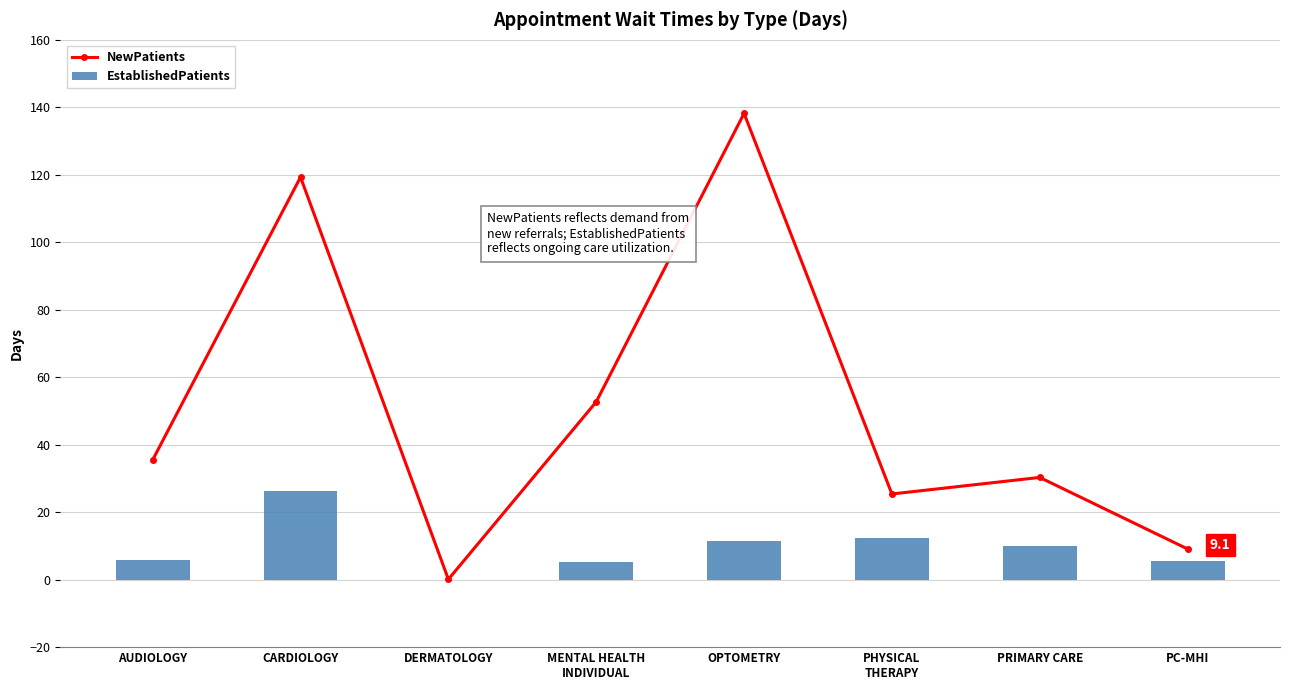

What is the value of the EstablishedPatients bar at the 4th from the left?

5.2